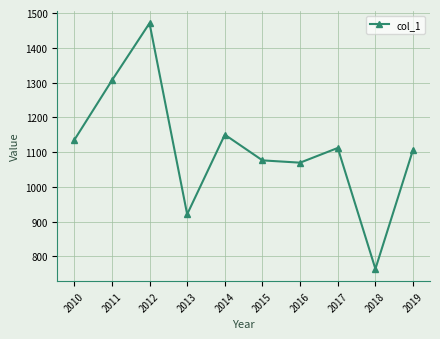

At which category does the chart reach its peak across all series?

2012